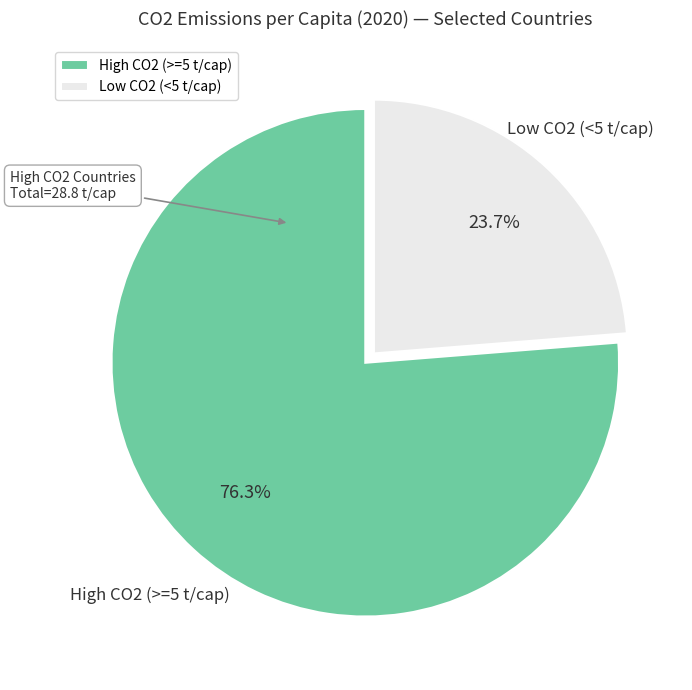

Which has a higher value, Low CO2 (<5 t/cap) or High CO2 (>=5 t/cap)?

High CO2 (>=5 t/cap)